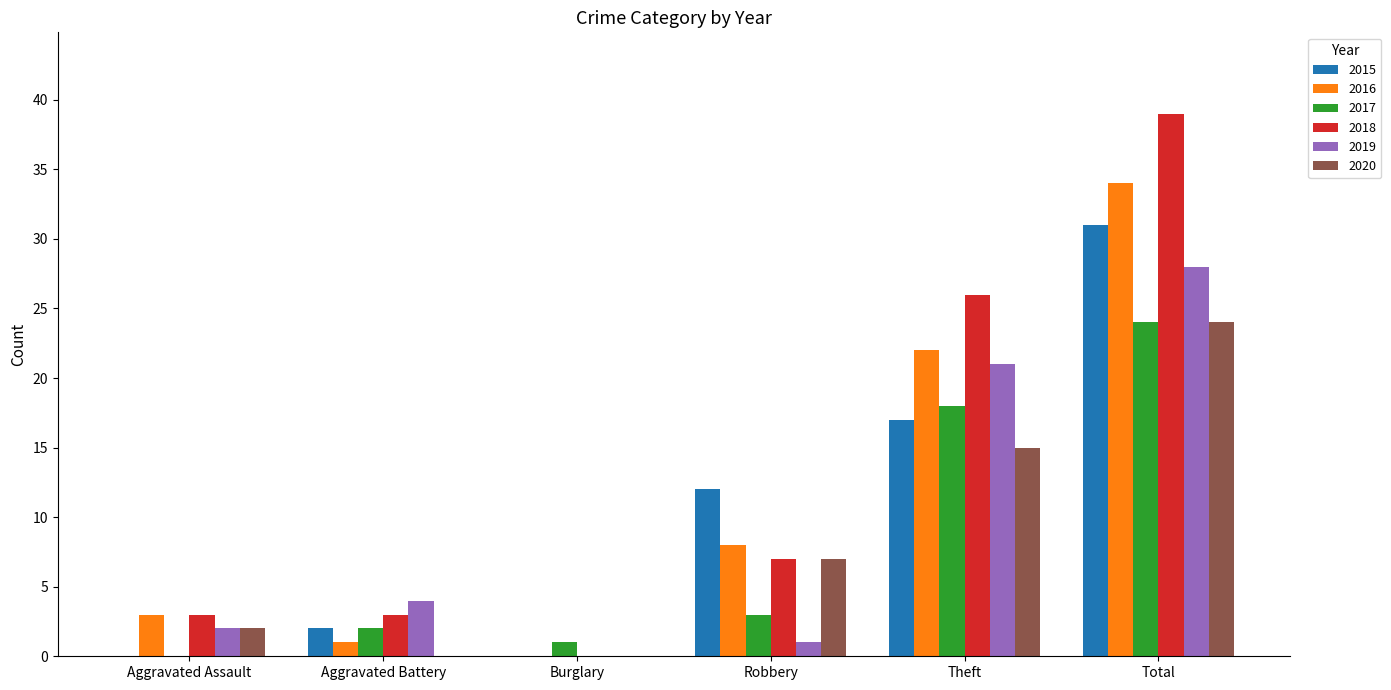

How many positive values does the 2018 series have?

5